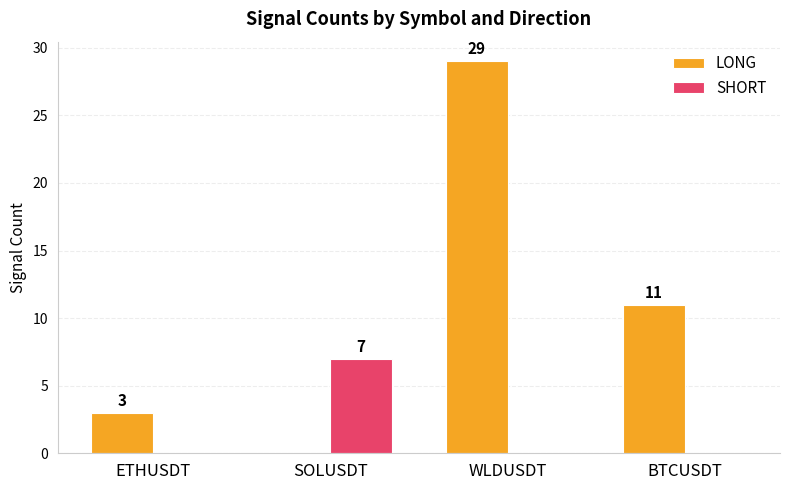

Which category has the highest value in the SHORT series?

SOLUSDT